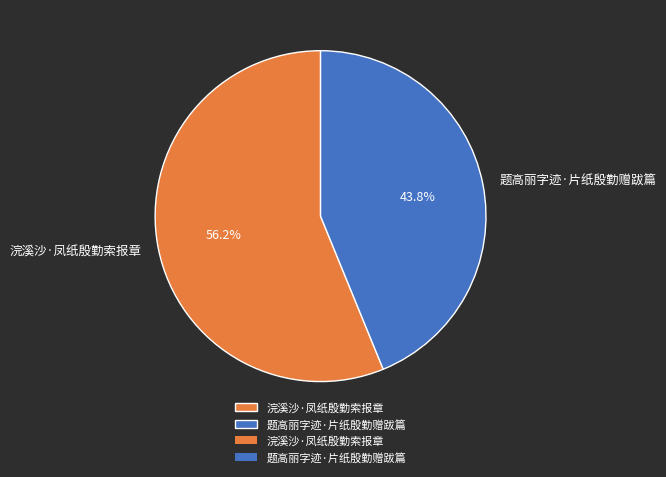

Combined, what portion of the pie is 浣溪沙·凤纸殷勤索报章 and 题高丽字迹·片纸殷勤赠跋篇?

100.0%